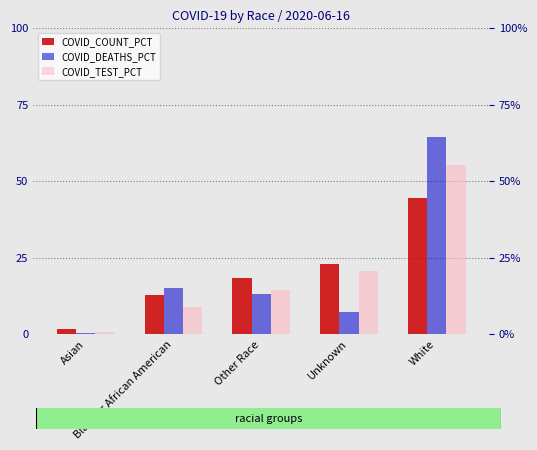

What is the value of the COVID_DEATHS_PCT bar at the 2nd from the left?

15.1